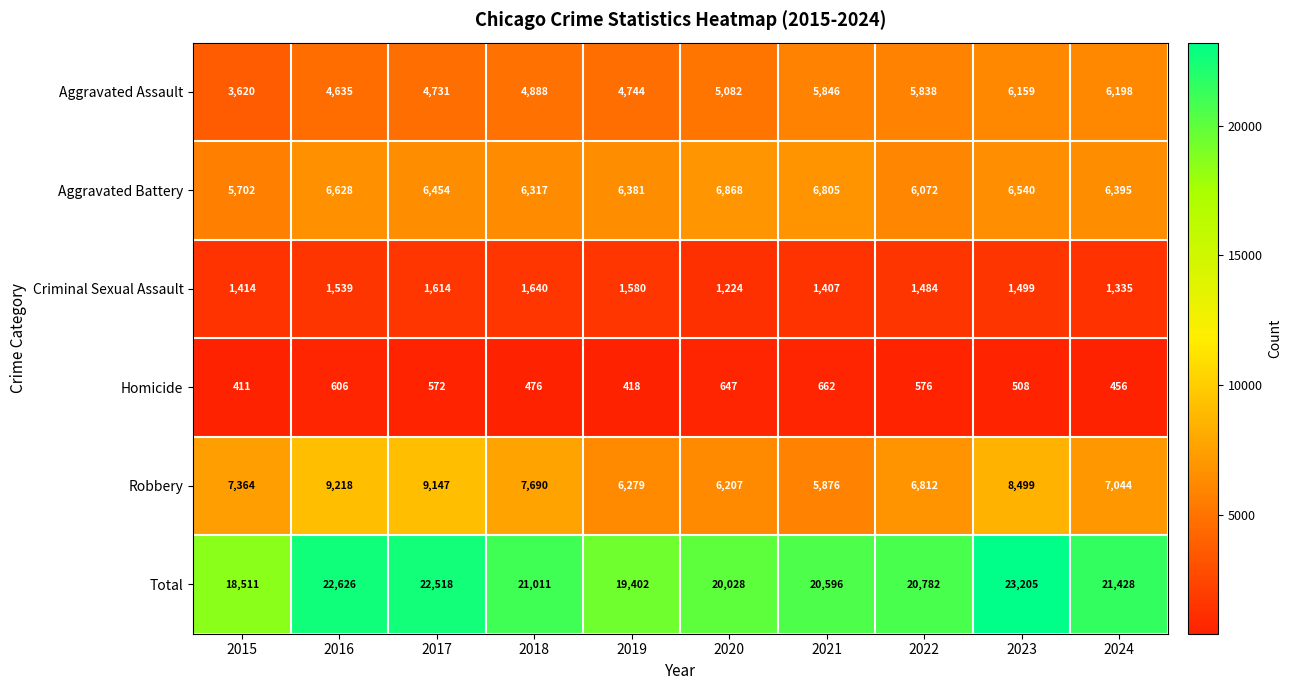

At which label does Total reach its peak?

2023